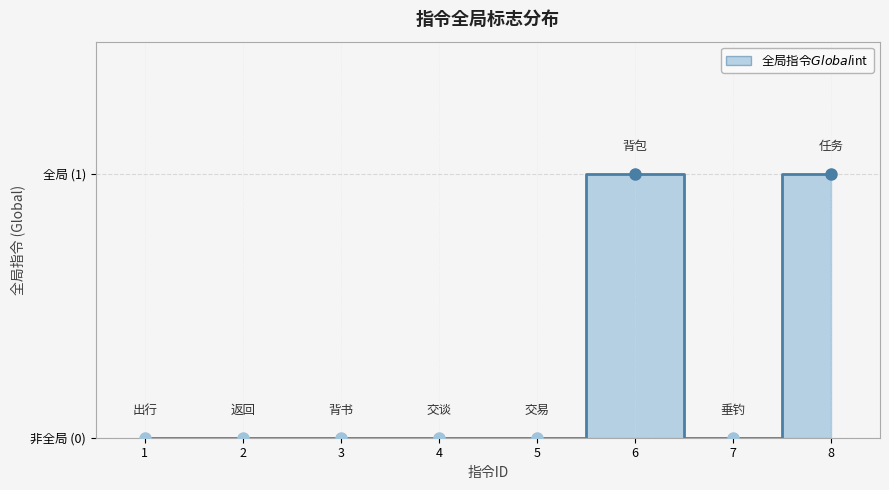

What is the maximum value shown in the chart?

1